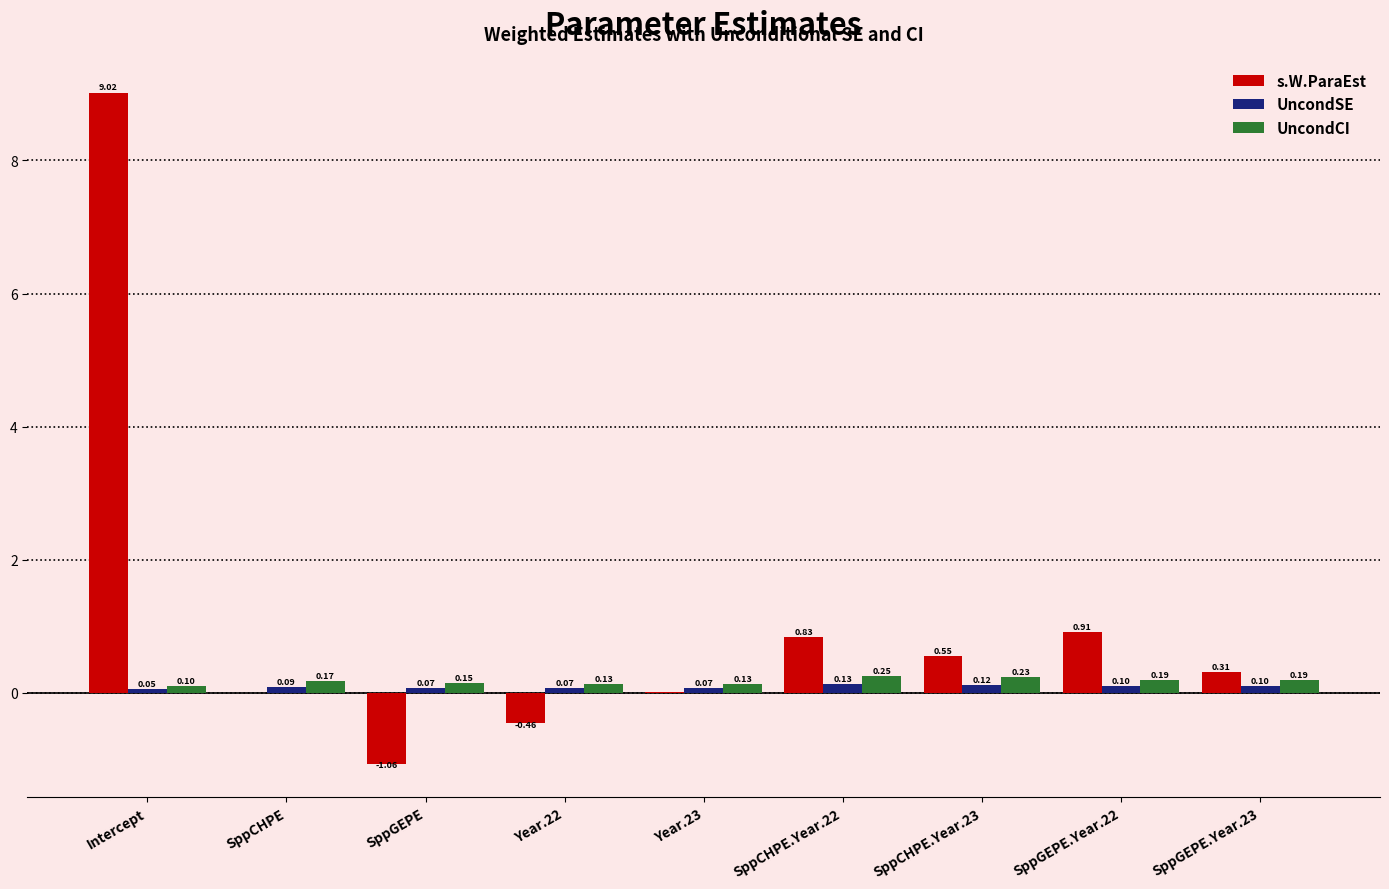

What value does the UncondSE series have at SppGEPE.Year.23?

0.1